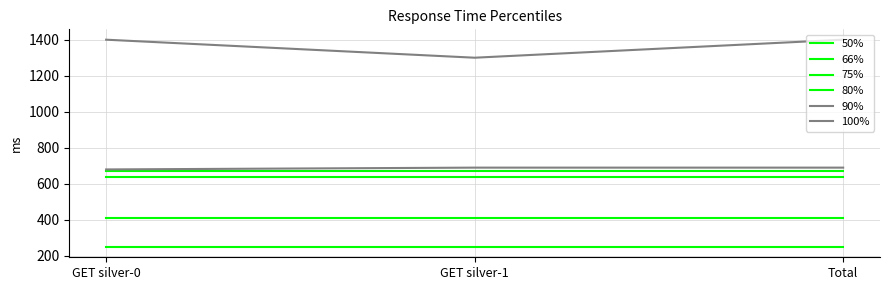

What is the difference between the maximum and minimum values in the 100% series?

100